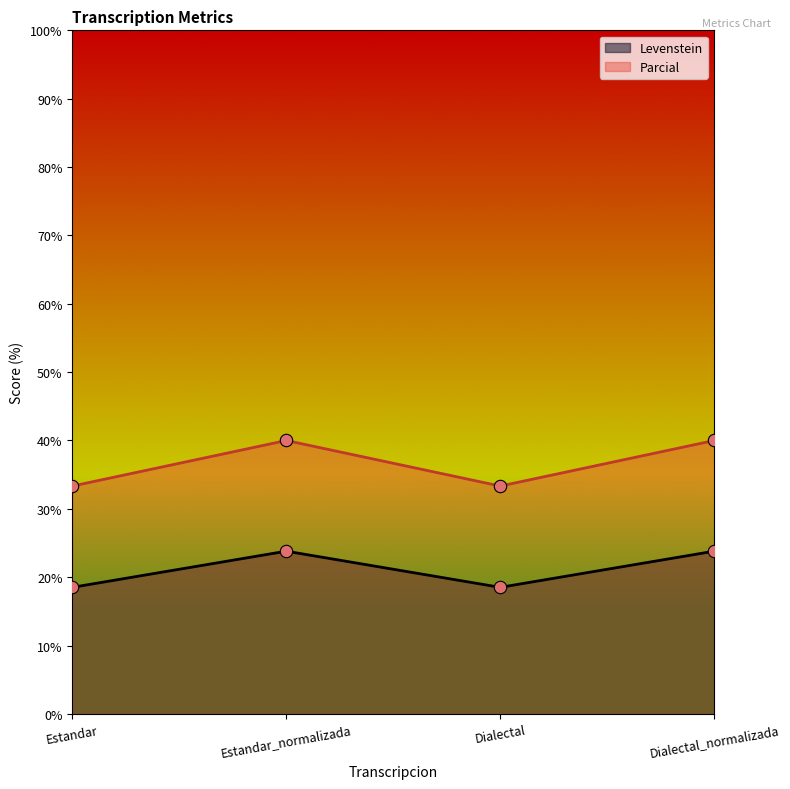

Which series has the largest total across all categories?

Parcial